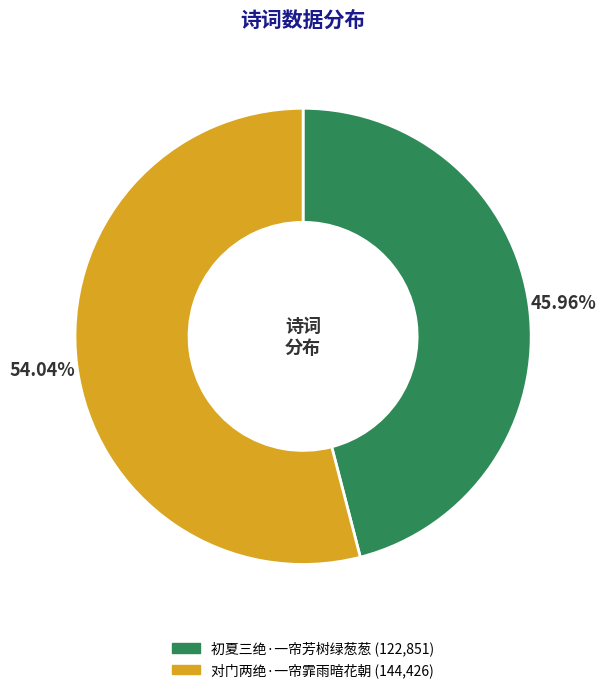

Which has a higher value, 初夏三绝·一帘芳树绿葱葱 or 对门两绝·一帘霏雨暗花朝?

对门两绝·一帘霏雨暗花朝